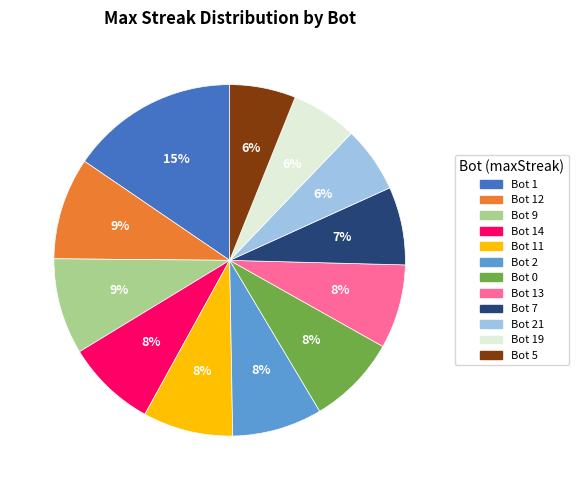

What percentage is the Bot 7 slice, to the nearest percent?

7%